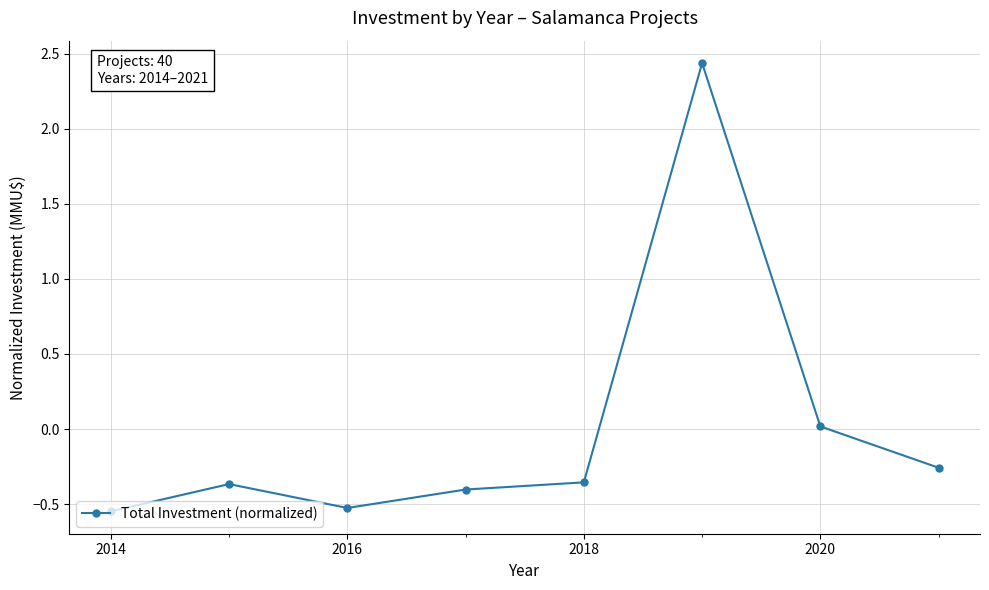

What is the difference between the second highest and second lowest values?

0.5